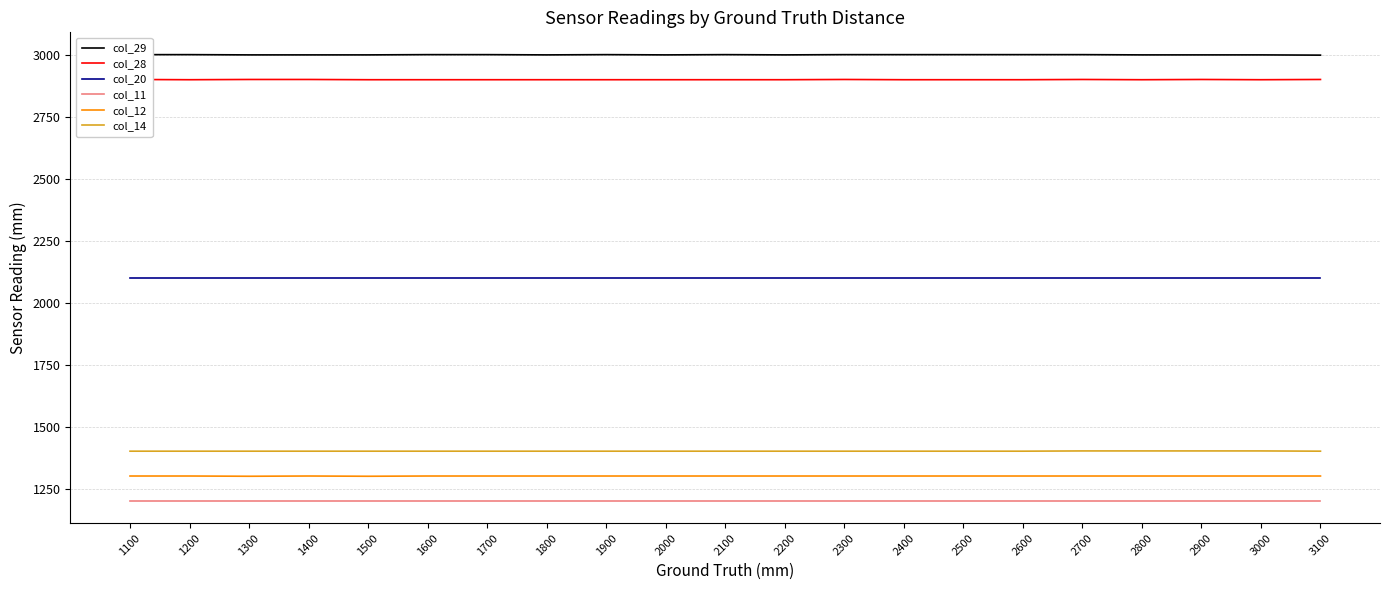

True or false: col_28 and col_14 intersect in this chart.

False